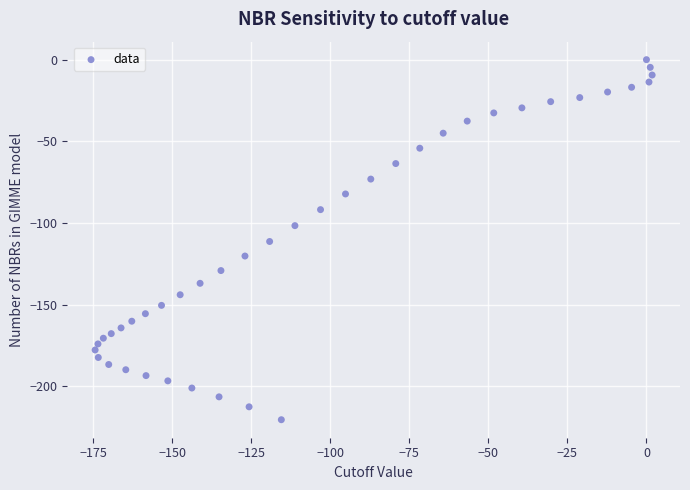

What is the range of Y values (max minus min)?

220.4